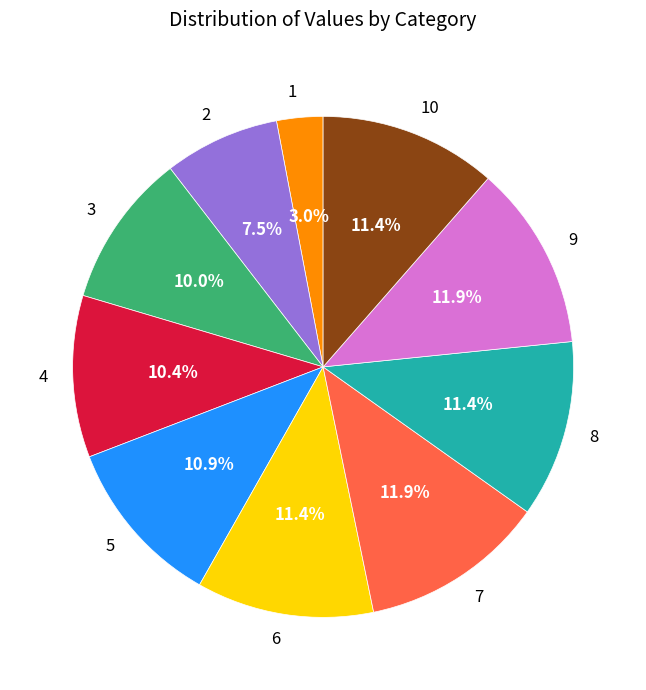

To the nearest percent, what portion does 3 represent?

10%